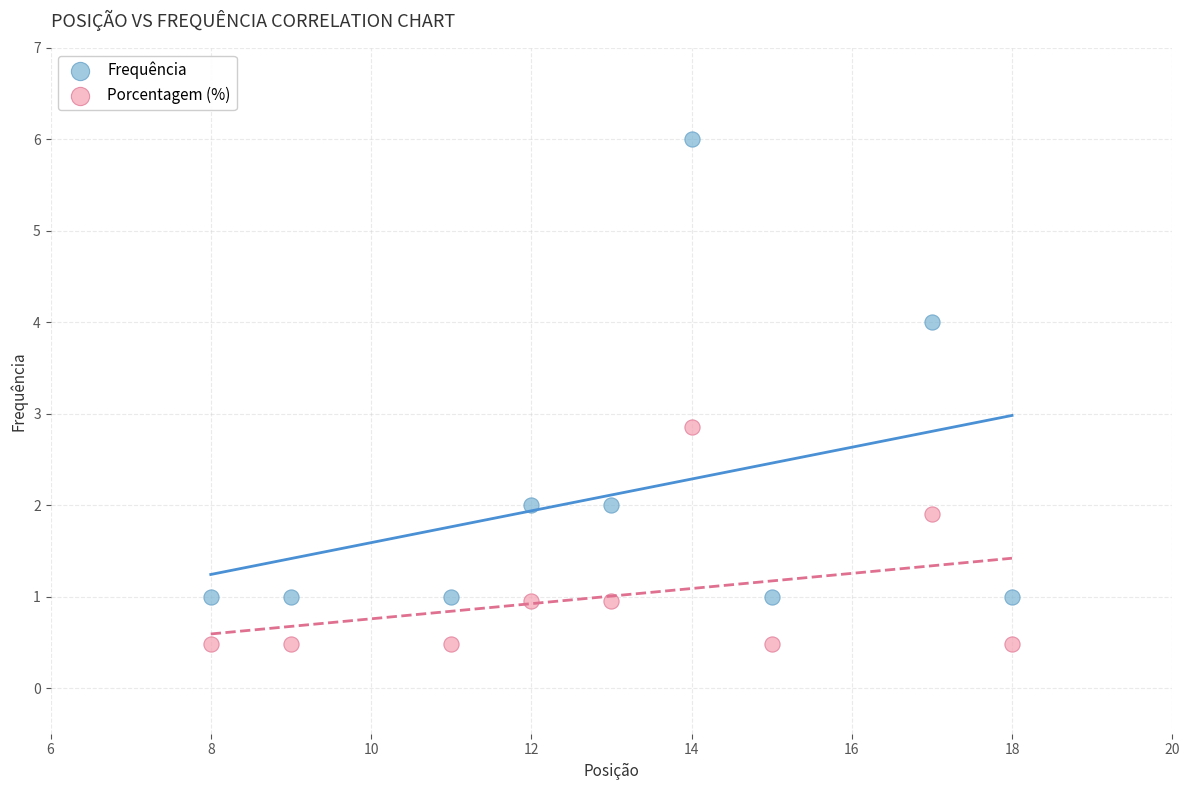

Across all data points, what is the range of Y values (max minus min)?

5.5